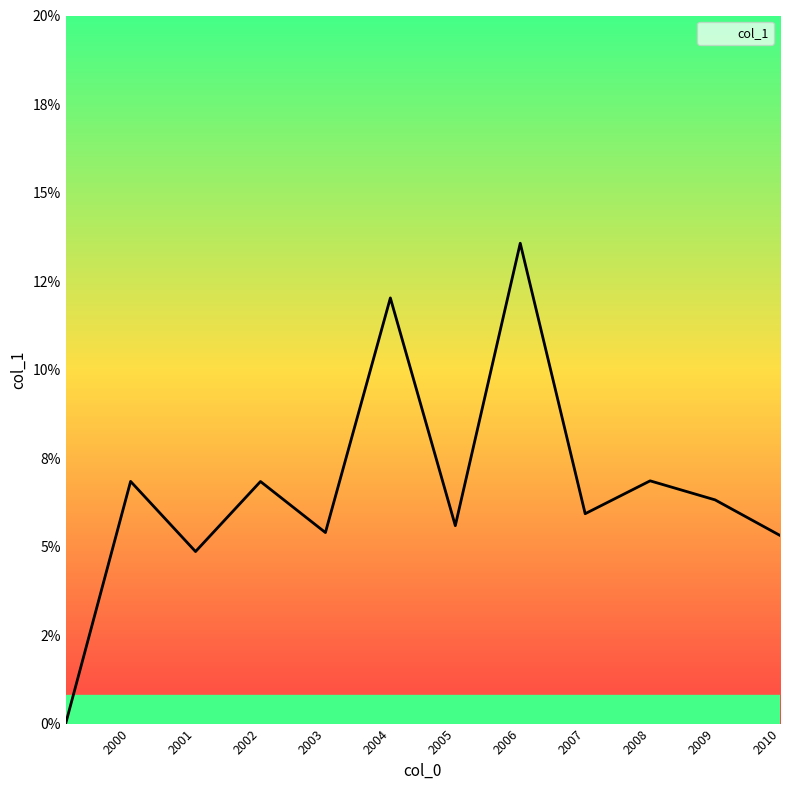

At which category does the chart reach its peak across all series?

2006